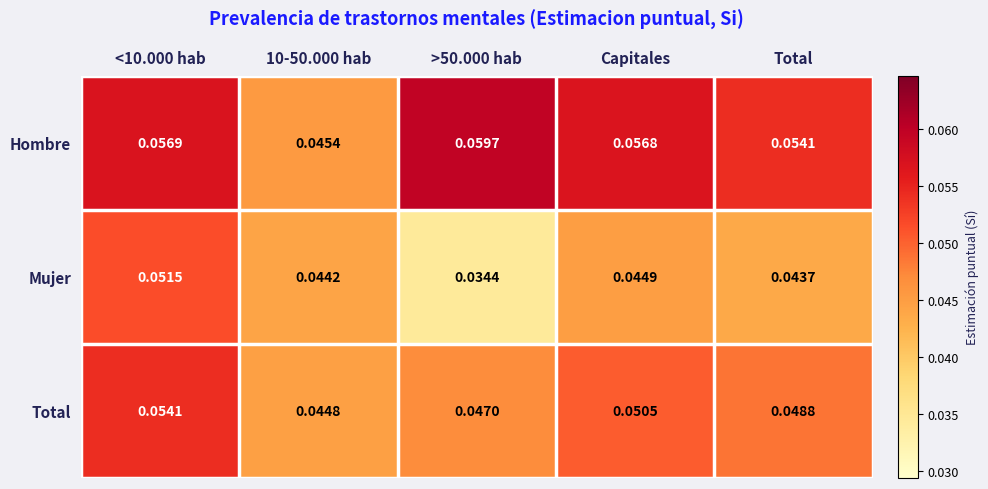

Is the value of Mujer at Total greater than the value of Total at >50.000 hab?

No